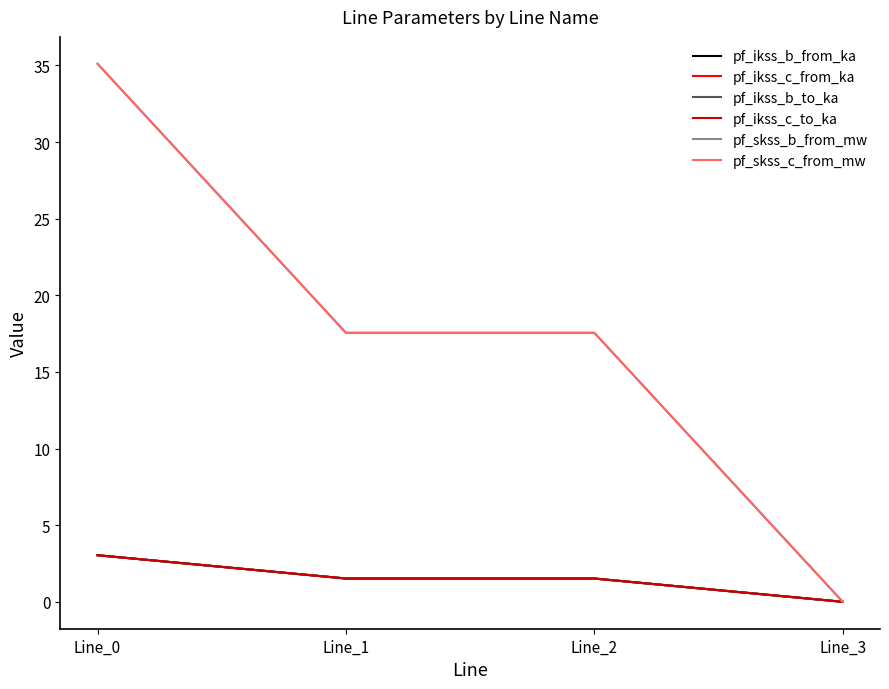

The value of pf_ikss_c_to_ka at Line_2 is 0.7. True or false?

False